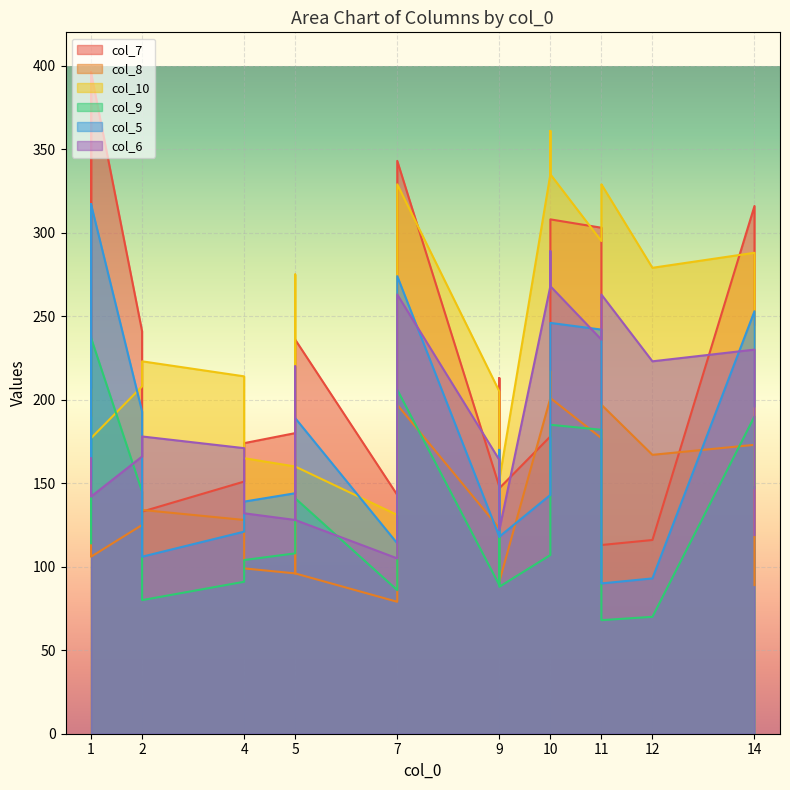

True or false: col_10 has more than 1 interior local peaks.

True